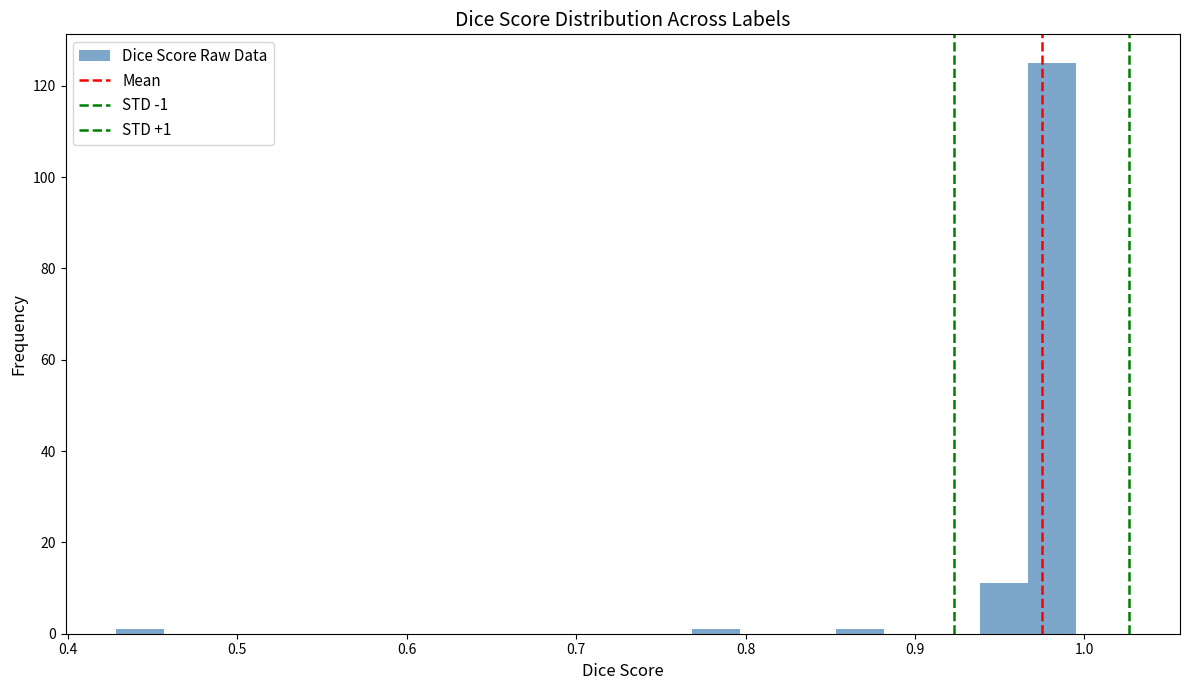

Read against the x-axis, roughly where is the centre of the tallest bar?

0.98